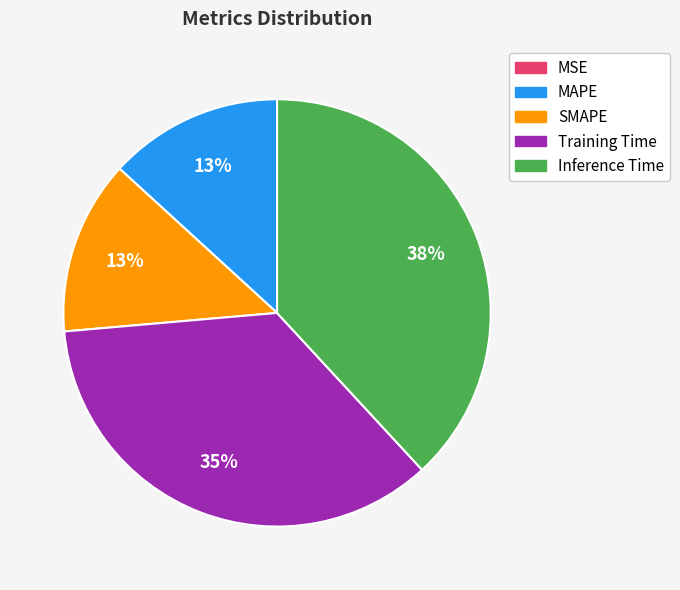

Which slice is the largest?

Inference Time